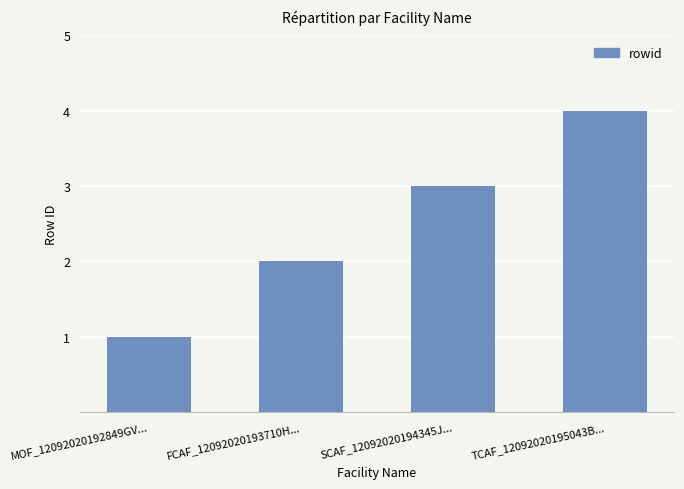

Is it true that the value at TCAF_12092020195043B... is 2?

False